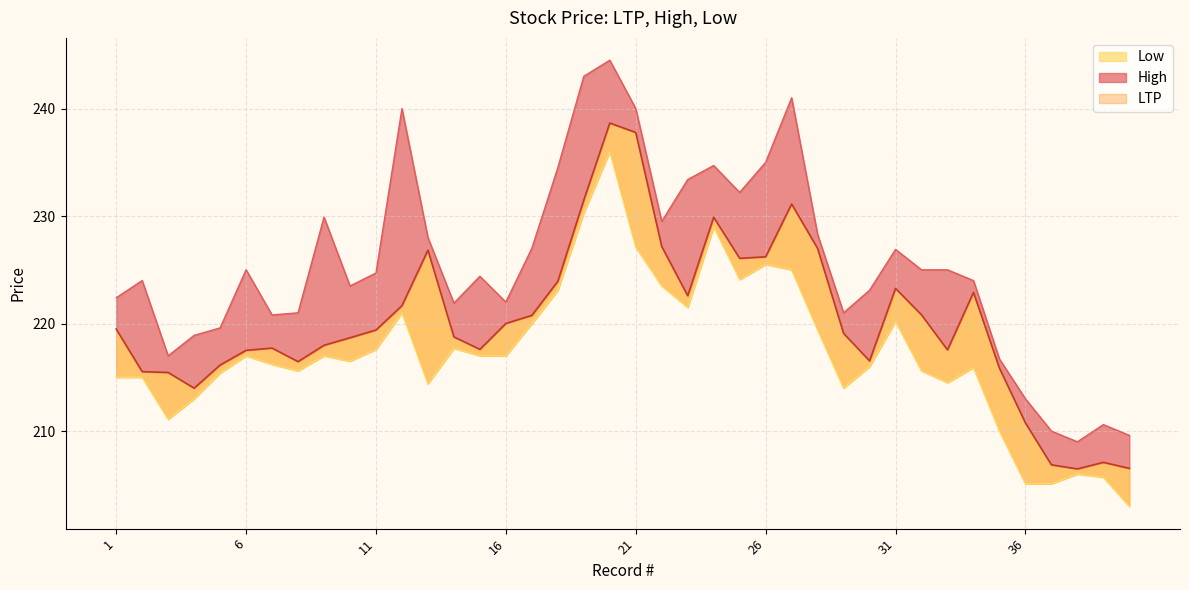

What is the difference between the maximum and minimum values in the High series?

35.5